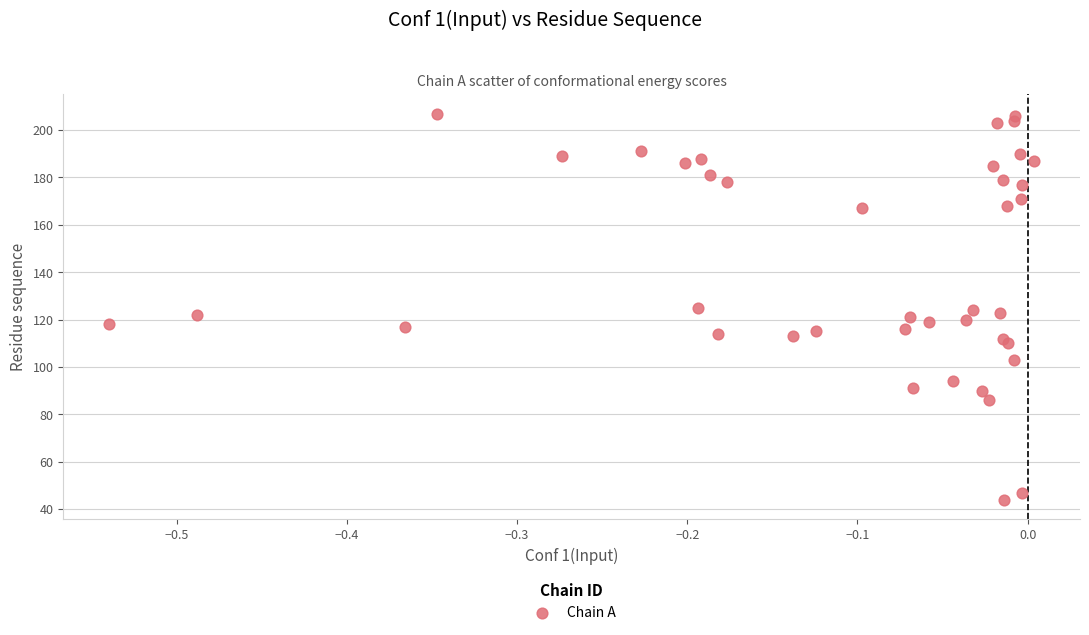

What is the range of Y values (max minus min)?

163